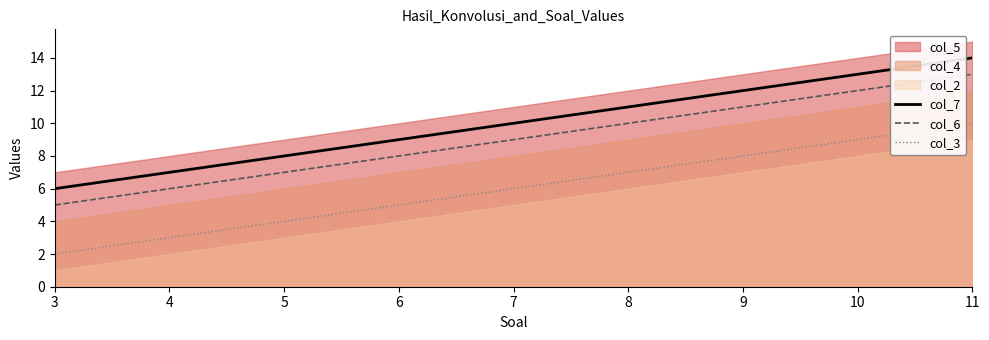

Which label corresponds to the smallest value in the chart?

3